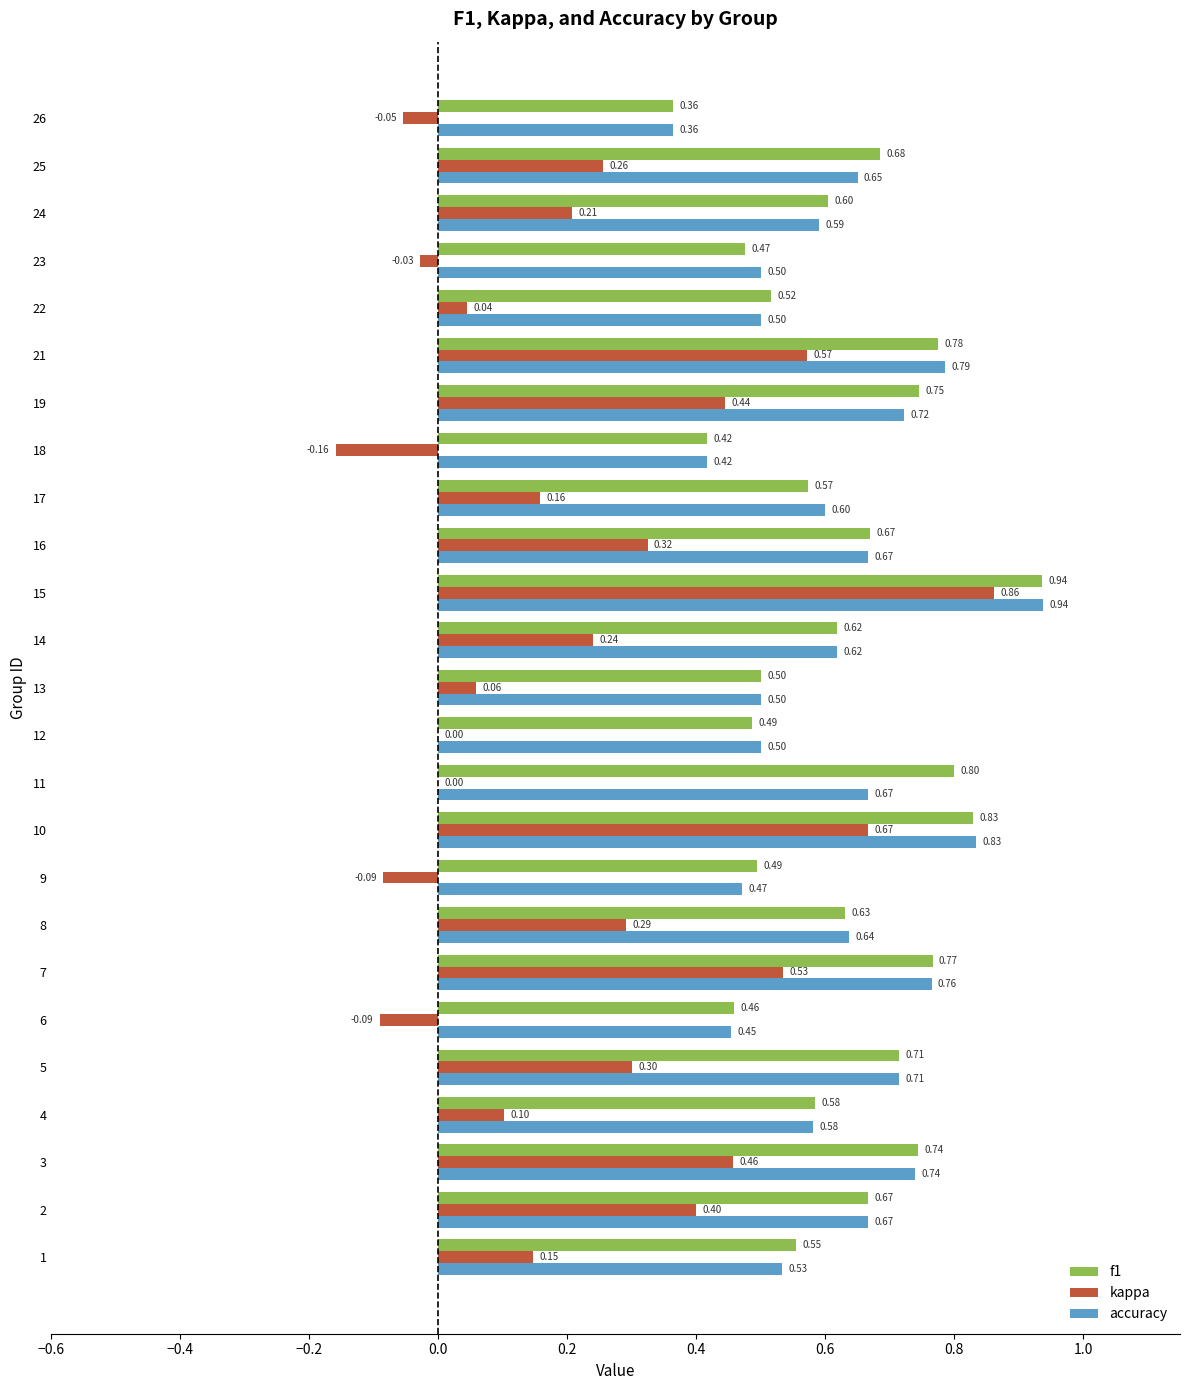

What are all the series names shown in the legend?

f1, kappa, accuracy